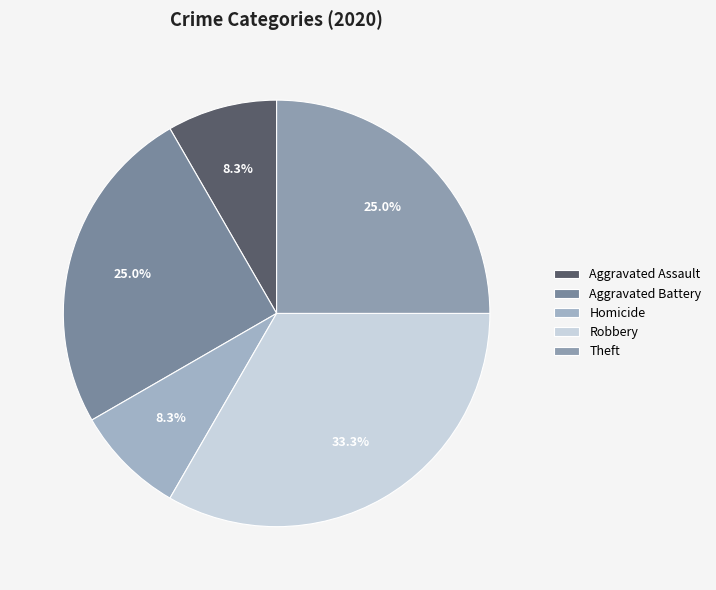

What is the largest slice in the pie chart?

Robbery